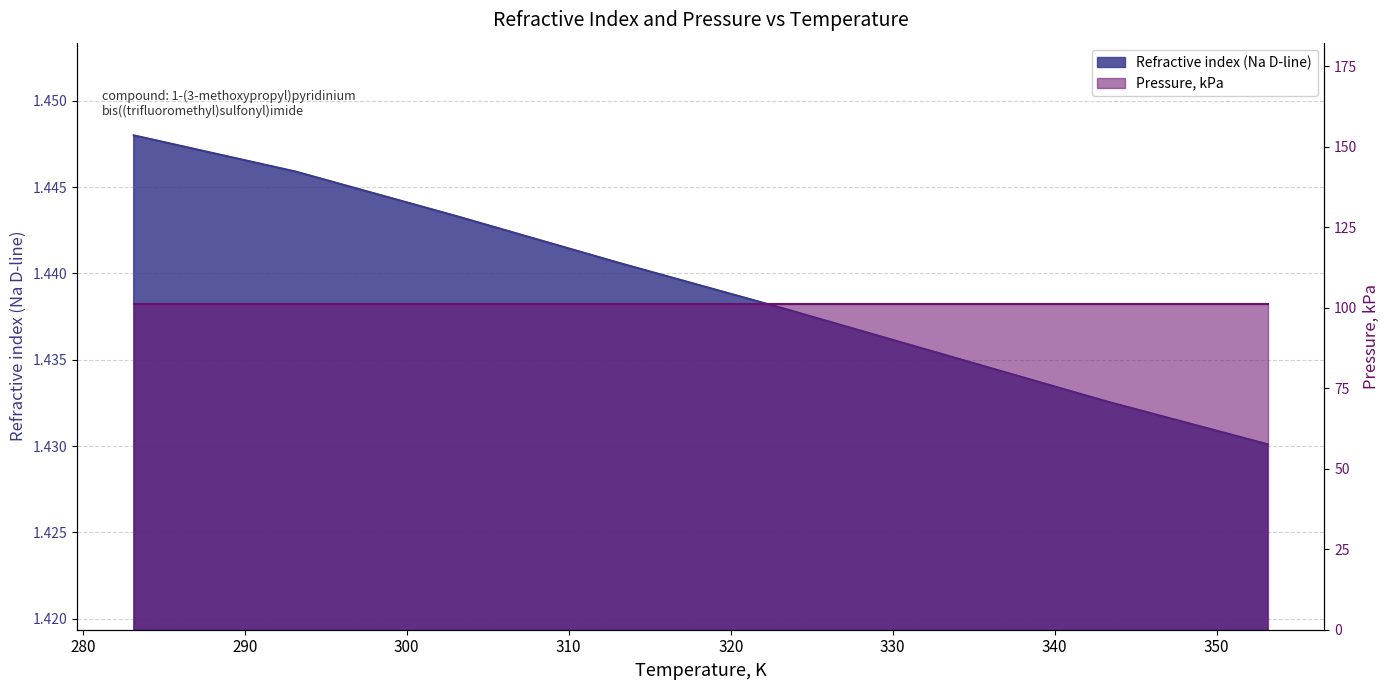

Rank the categories by value from highest to lowest.

283.15, 293.15, 298.15, 303.15, 313.15, 323.15, 333.15, 343.15, 353.15